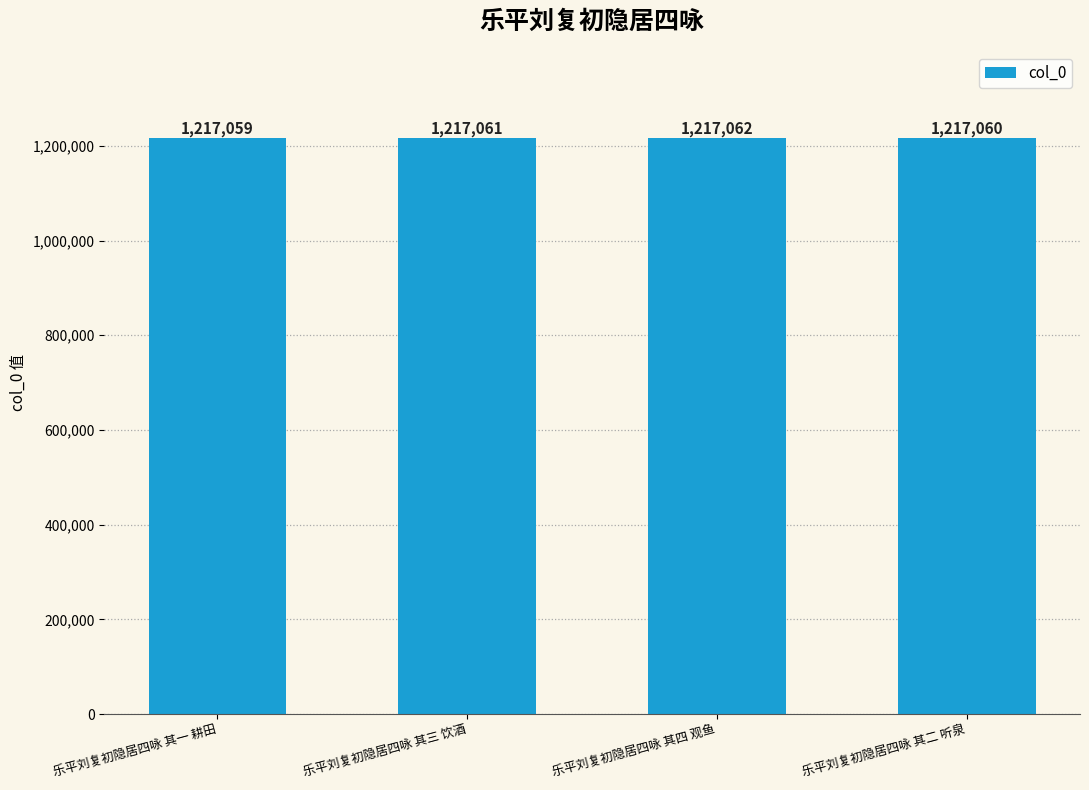

How many values are between 1217060 and 1217062?

3